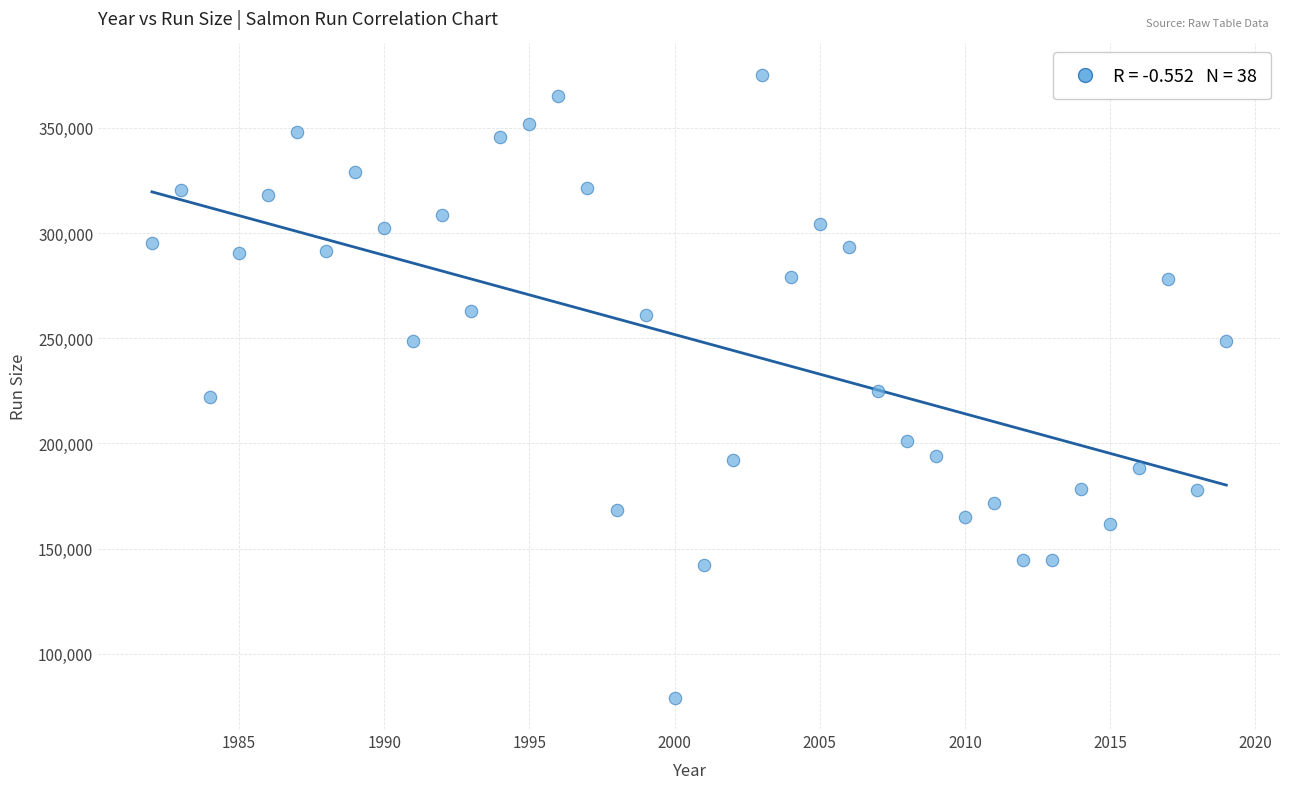

What is the range of Y values (max minus min)?

296316